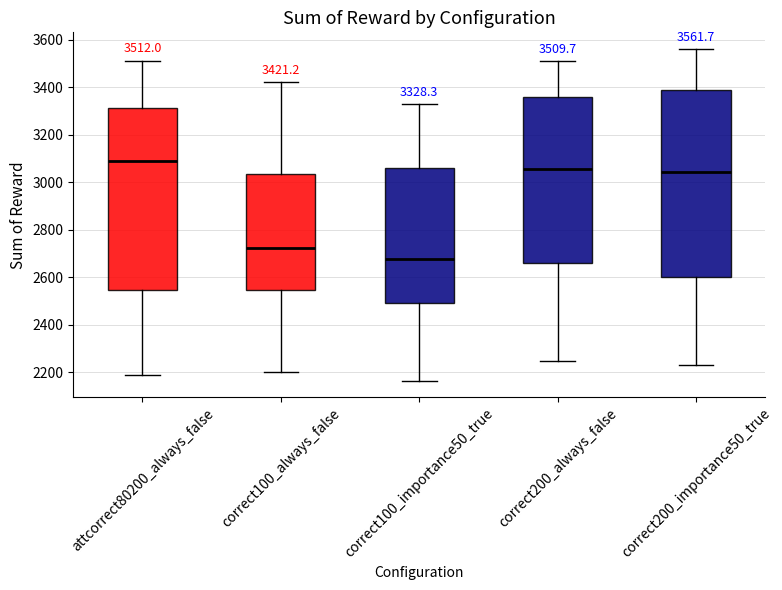

Which box's median line is the highest?

attcorrect80200_always_false